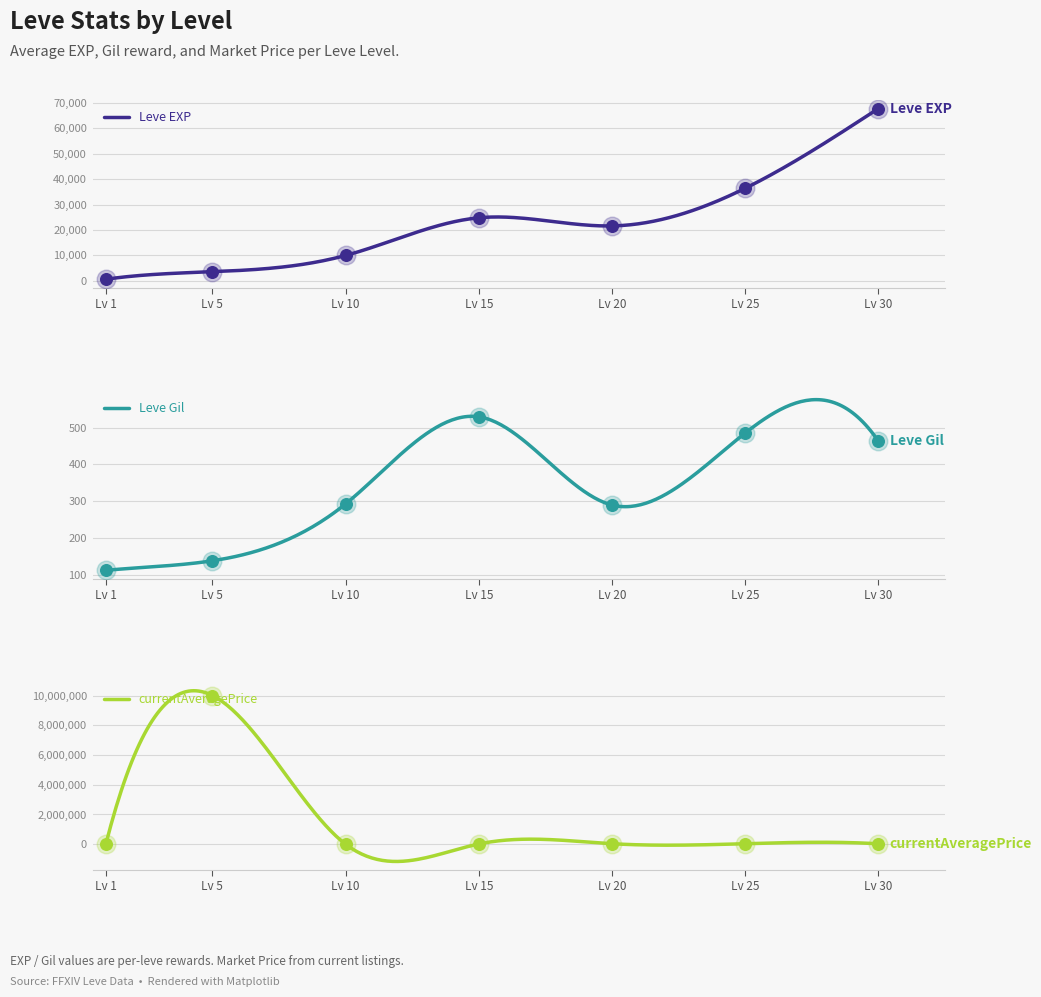

Which series has the largest total across all categories?

currentAveragePrice